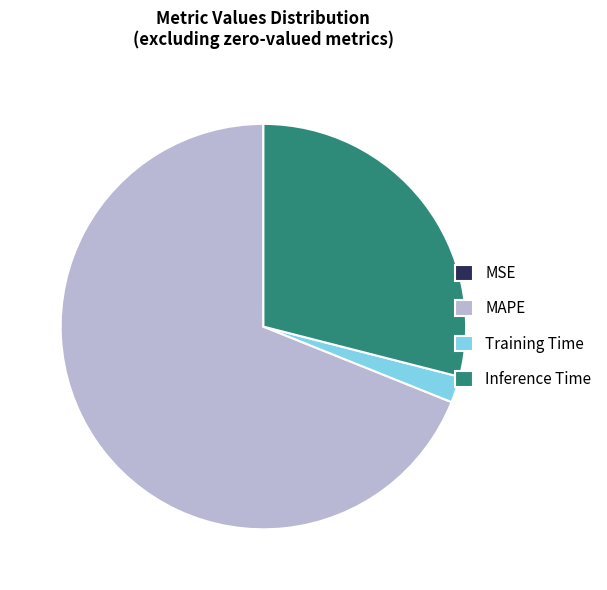

Is there a majority slice in this chart?

Yes